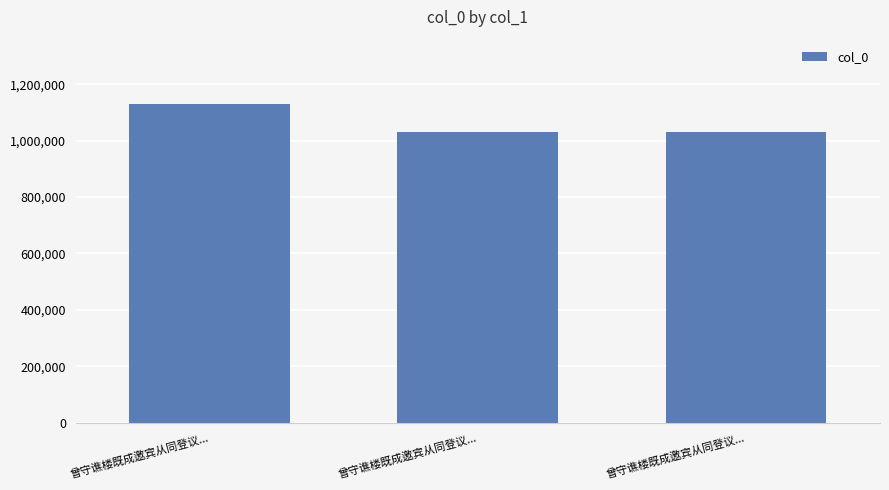

What is the smallest value displayed?

1029103